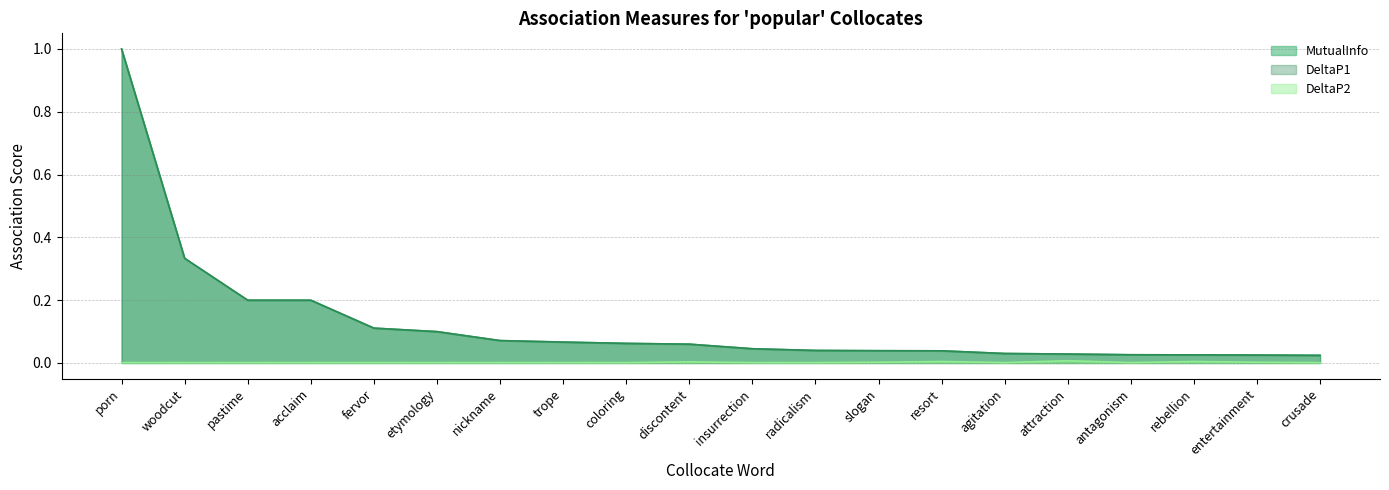

What is the total value across all series at discontent?

0.1